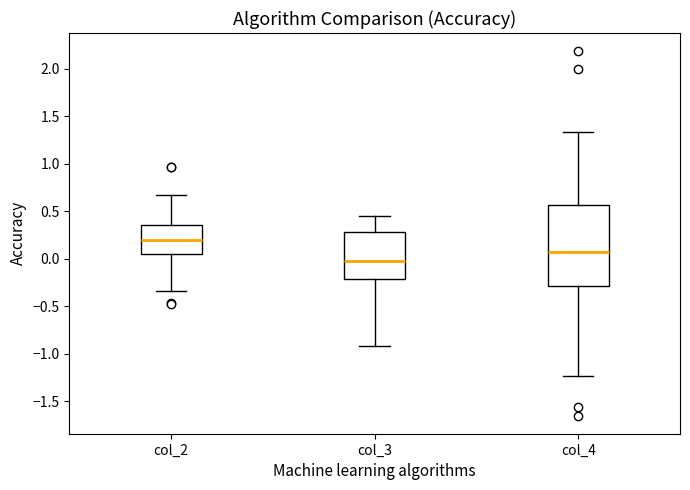

Reading left to right, transcribe this box plot: for each box, give where its median line is, the range the box spans, and where its two whiskers end, as read against the y-axis. The values are not printed on the chart, so give them approximately, as read against the axis.

col_2: median 0.20, box 0.05 to 0.35, whiskers -0.35 to 0.65
col_3: median 0.00, box -0.20 to 0.30, whiskers -0.90 to 0.45
col_4: median 0.05, box -0.30 to 0.55, whiskers -1.25 to 1.35